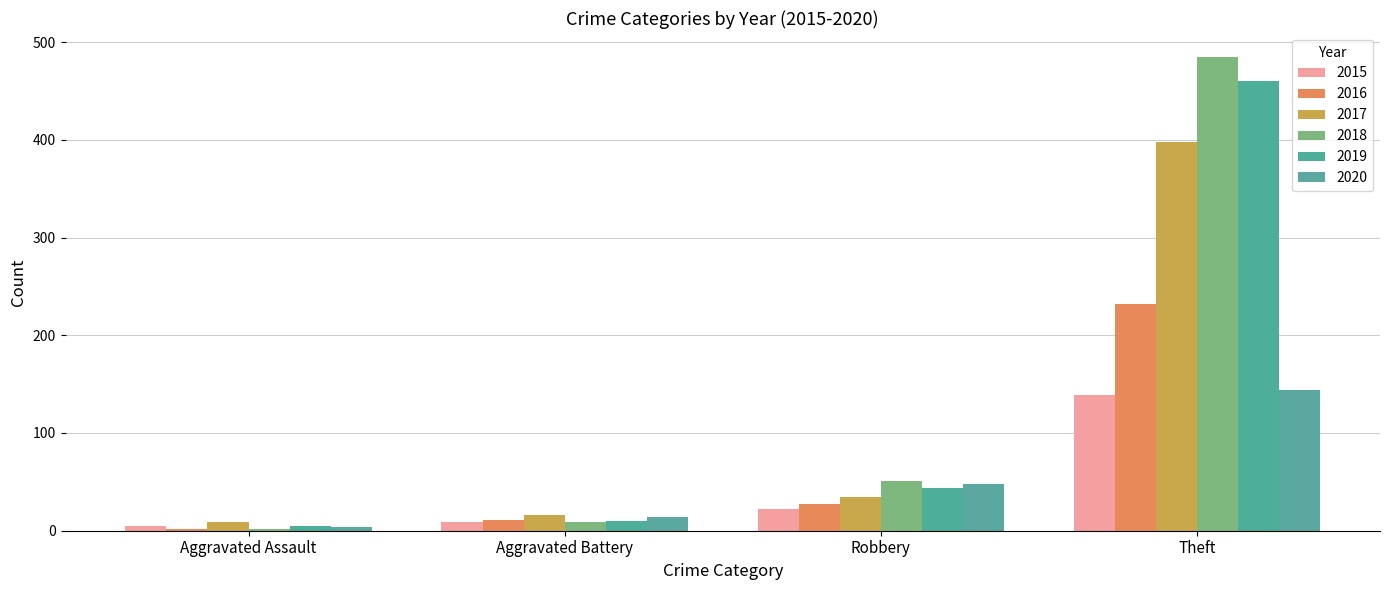

Reading right to left, extract all data points from this chart.

2015: Theft=139	Robbery=22	Aggravated Battery=9	Aggravated Assault=5
2016: Theft=232	Robbery=27	Aggravated Battery=11	Aggravated Assault=2
2017: Theft=398	Robbery=35	Aggravated Battery=16	Aggravated Assault=9
2018: Theft=485	Robbery=51	Aggravated Battery=9	Aggravated Assault=2
2019: Theft=460	Robbery=44	Aggravated Battery=10	Aggravated Assault=5
2020: Theft=144	Robbery=48	Aggravated Battery=14	Aggravated Assault=4